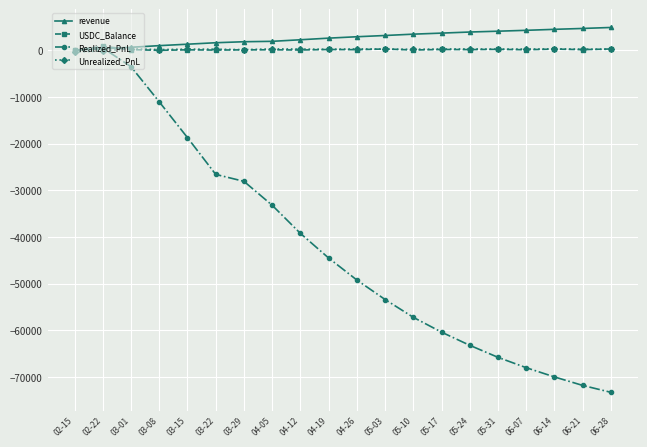

What is the label of the 8th point from the left?

04-05